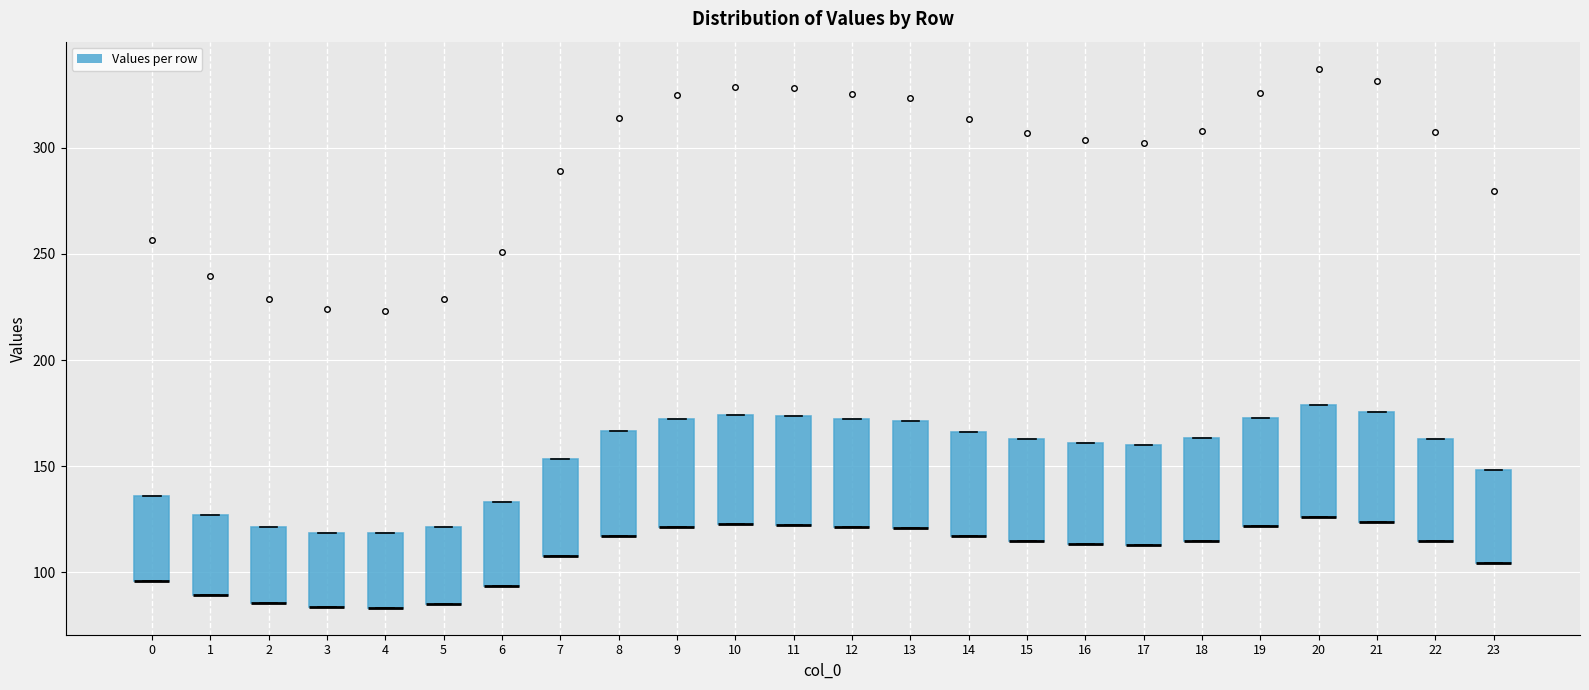

Reading left to right, transcribe this box plot: for each box, give where its median line is, the range the box spans, and where its two whiskers end, as read against the y-axis. The values are not printed on the chart, so give them approximately, as read against the axis.

0: median 95 (drawn on the box's lower edge), box 95 to 135, whiskers 95 to 135
1: median 90 (drawn on the box's lower edge), box 90 to 125, whiskers 90 to 125
2: median 85 (drawn on the box's lower edge), box 85 to 120, whiskers 85 to 120
3: median 85 (drawn on the box's lower edge), box 85 to 120, whiskers 85 to 120
4: median 85 (drawn on the box's lower edge), box 85 to 120, whiskers 85 to 120
5: median 85 (drawn on the box's lower edge), box 85 to 120, whiskers 85 to 120
6: median 95 (drawn on the box's lower edge), box 95 to 135, whiskers 95 to 135
7: median 110 (drawn on the box's lower edge), box 110 to 155, whiskers 110 to 155
8: median 115 (drawn on the box's lower edge), box 115 to 165, whiskers 115 to 165
9: median 120 (drawn on the box's lower edge), box 120 to 170, whiskers 120 to 170
10: median 125 (drawn on the box's lower edge), box 125 to 175, whiskers 125 to 175
11: median 120 (drawn on the box's lower edge), box 120 to 175, whiskers 120 to 175
12: median 120 (drawn on the box's lower edge), box 120 to 170, whiskers 120 to 170
13: median 120 (drawn on the box's lower edge), box 120 to 170, whiskers 120 to 170
14: median 115 (drawn on the box's lower edge), box 115 to 165, whiskers 115 to 165
15: median 115 (drawn on the box's lower edge), box 115 to 165, whiskers 115 to 165
16: median 115 (drawn on the box's lower edge), box 115 to 160, whiskers 115 to 160
17: median 115 (drawn on the box's lower edge), box 115 to 160, whiskers 115 to 160
18: median 115 (drawn on the box's lower edge), box 115 to 165, whiskers 115 to 165
19: median 120 (drawn on the box's lower edge), box 120 to 175, whiskers 120 to 175
20: median 125 (drawn on the box's lower edge), box 125 to 180, whiskers 125 to 180
21: median 125 (drawn on the box's lower edge), box 125 to 175, whiskers 125 to 175
22: median 115 (drawn on the box's lower edge), box 115 to 165, whiskers 115 to 165
23: median 105 (drawn on the box's lower edge), box 105 to 150, whiskers 105 to 150